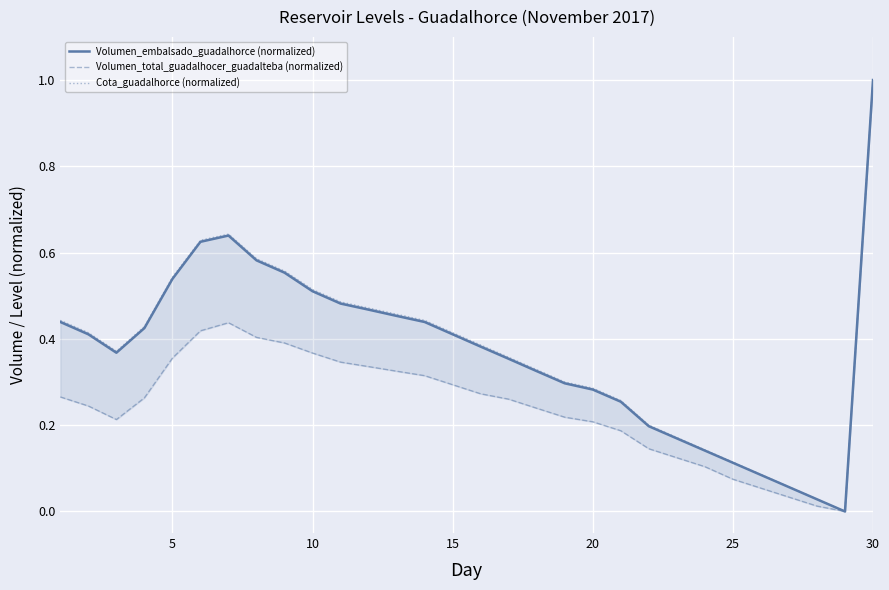

What is the highest value of the Volumen_embalsado_guadalhorce (normalized) series?

1.0